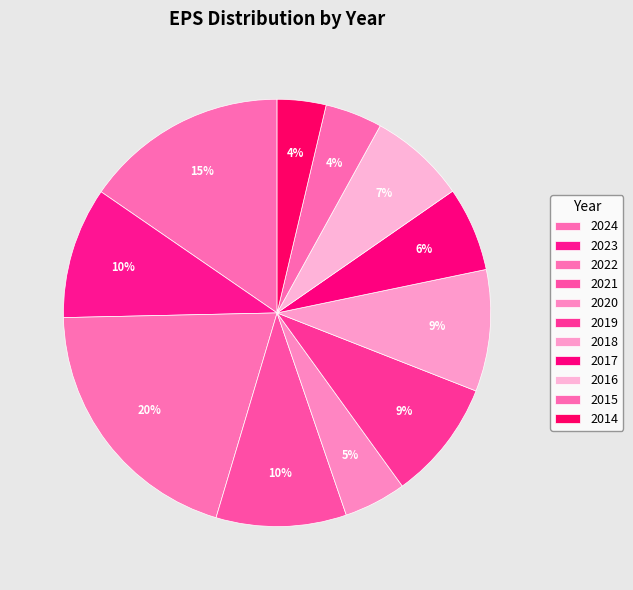

To the nearest percent, what is the combined percentage of 2014 and 2021?

14%